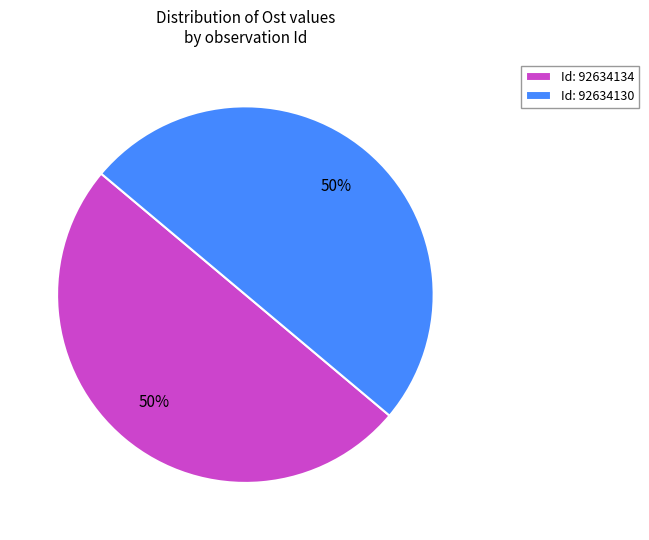

Is it true that Id: 92634130 is 36% of the pie?

False